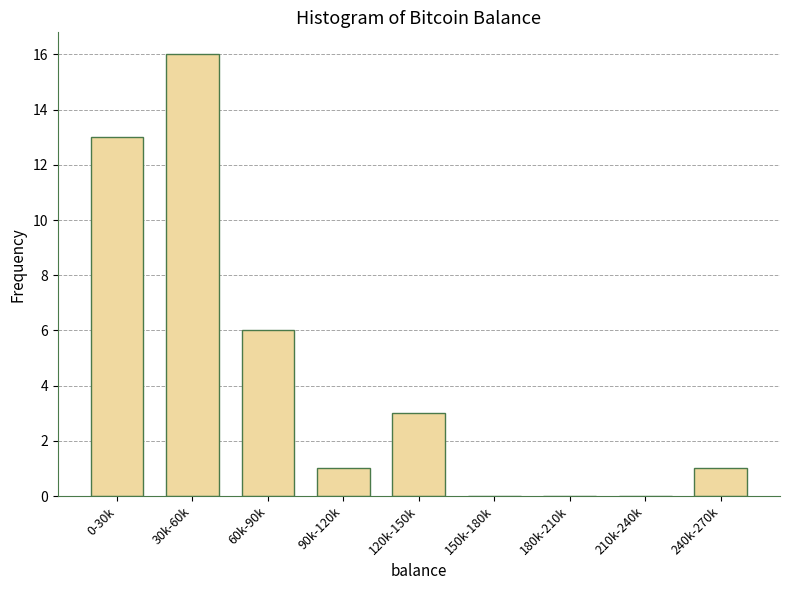

Reading left to right, extract all data points from this chart.

0-30k=13	30k-60k=16	60k-90k=6	90k-120k=1	120k-150k=3	150k-180k=0	180k-210k=0	210k-240k=0	240k-270k=1